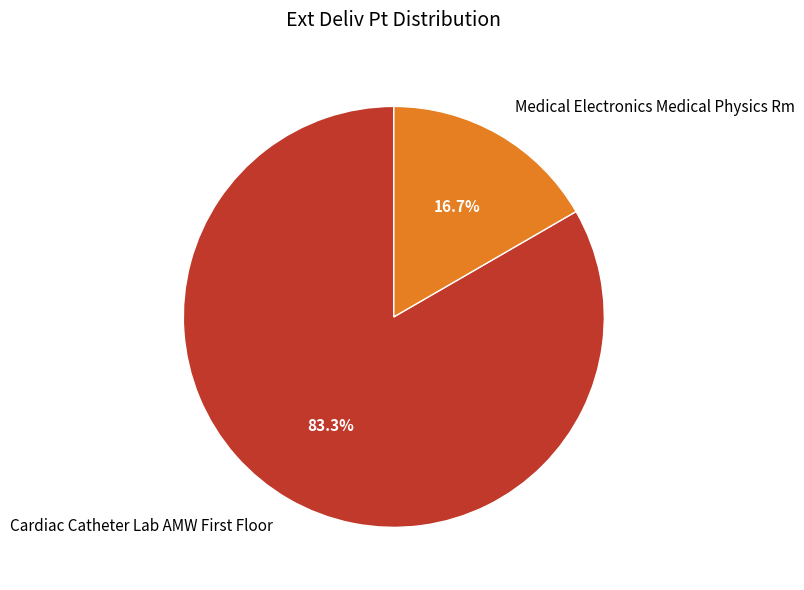

Which slice is the smallest?

Medical Electronics Medical Physics Rm